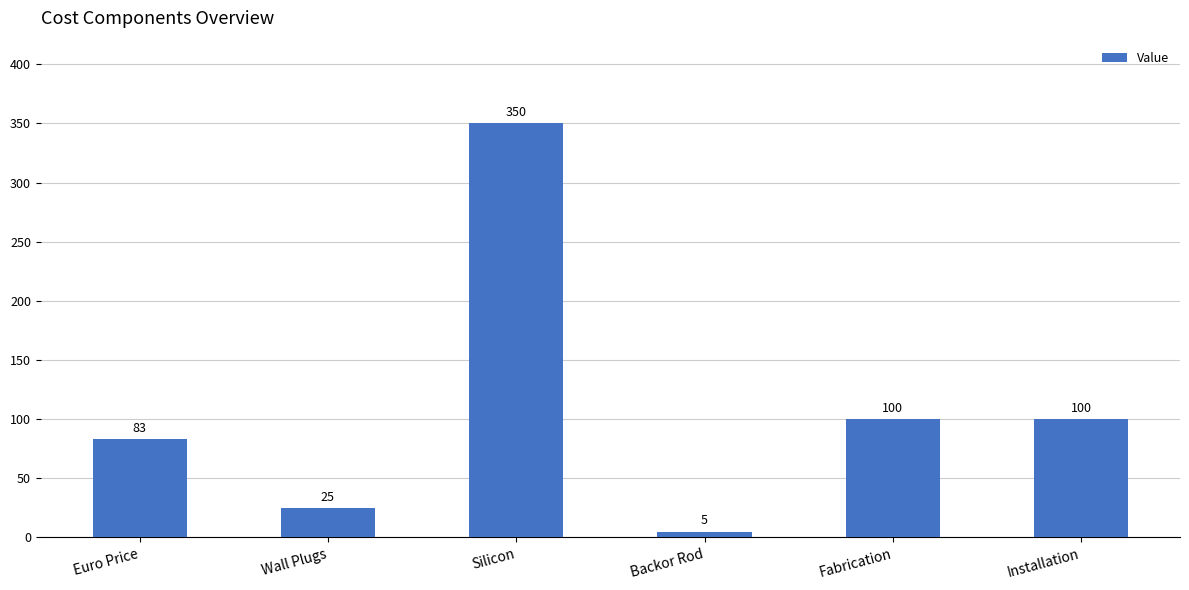

What is the sum of the values at Installation and Backor Rod?

105